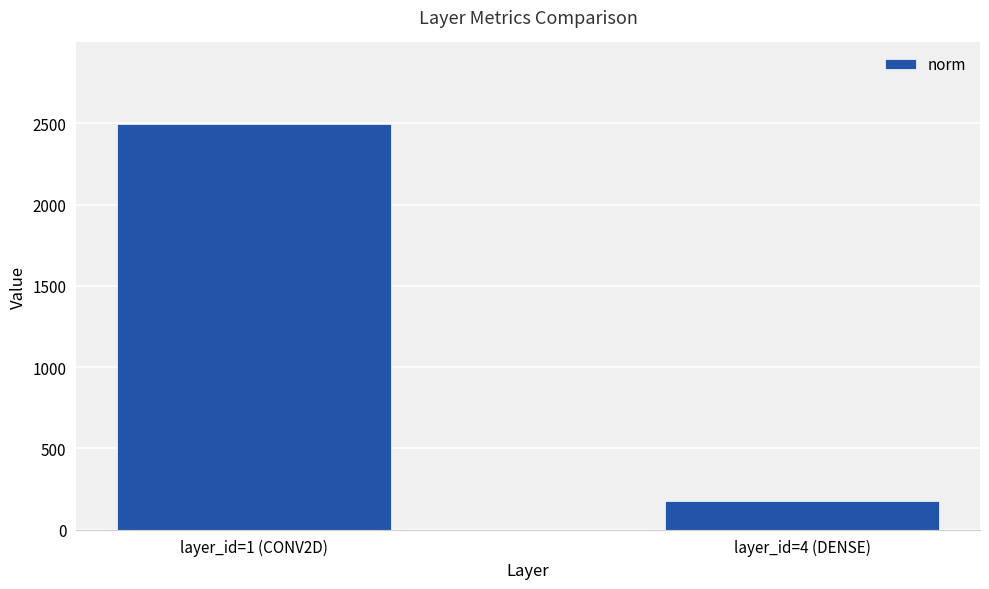

Where does the data first go above 2497?

layer_id=1 (CONV2D)